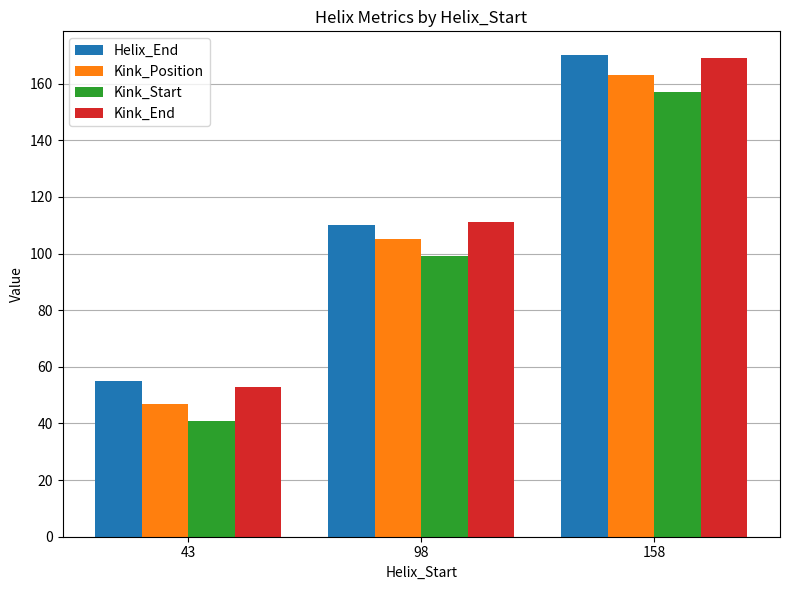

Which series changed the most between 98 and 158?

Helix_End